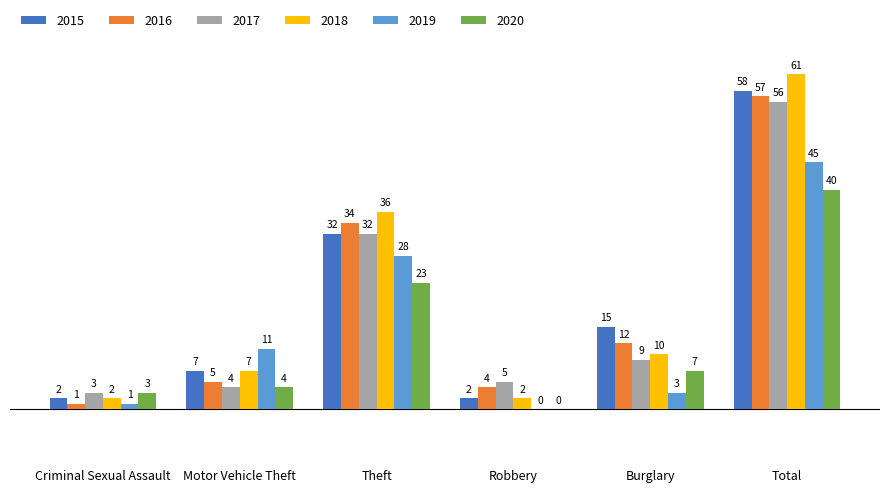

Which series has the widest spread of values?

2018